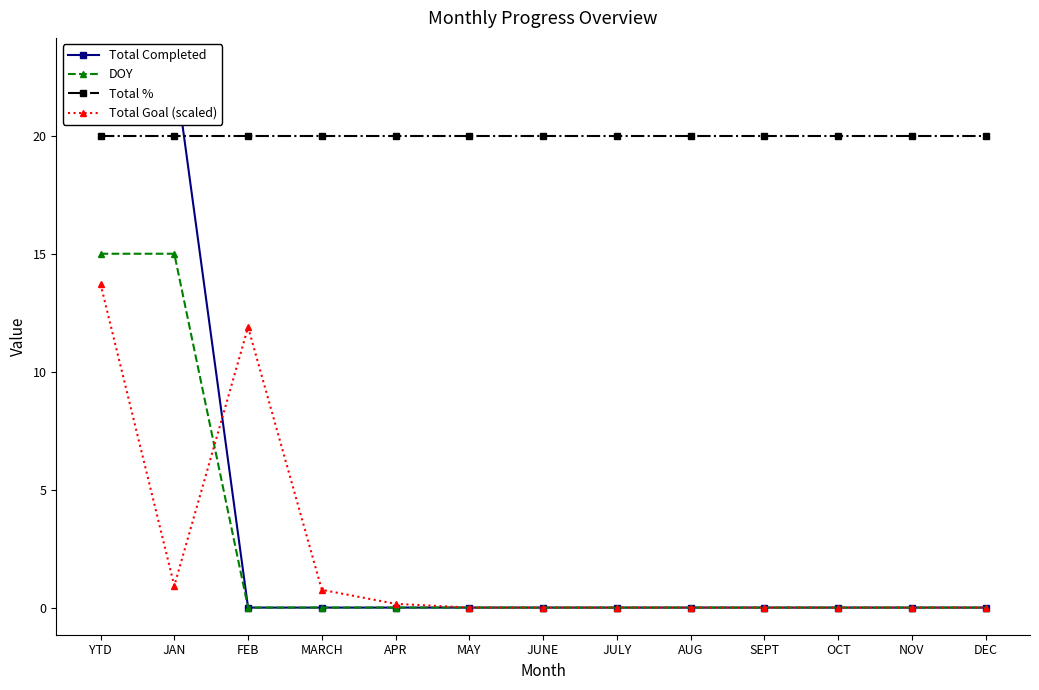

True or false: DOY and Total Completed cross at least once.

False